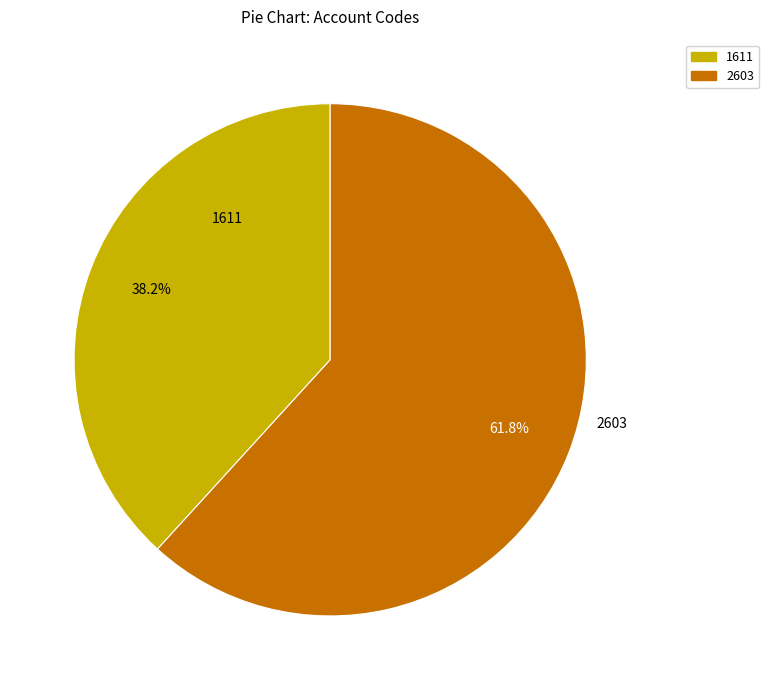

To the nearest percent, what is the difference between the largest and smallest slice percentages?

24%